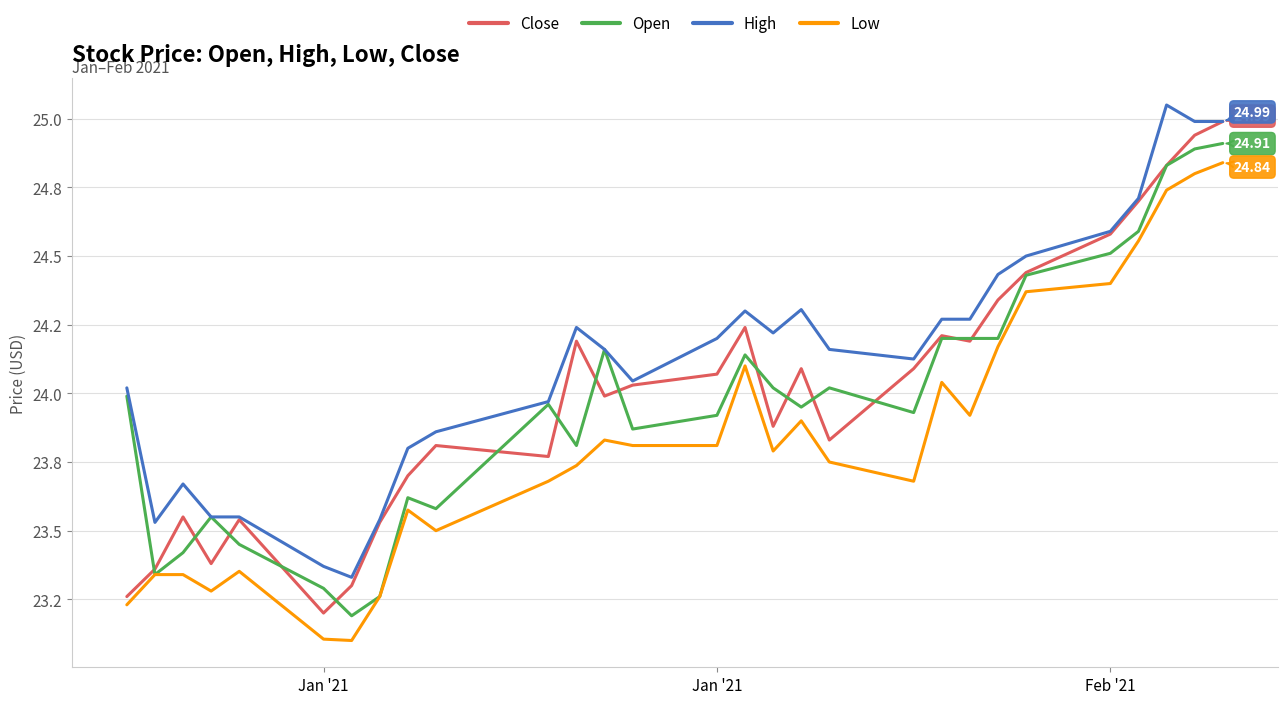

True or false: High and Open intersect in this chart.

False